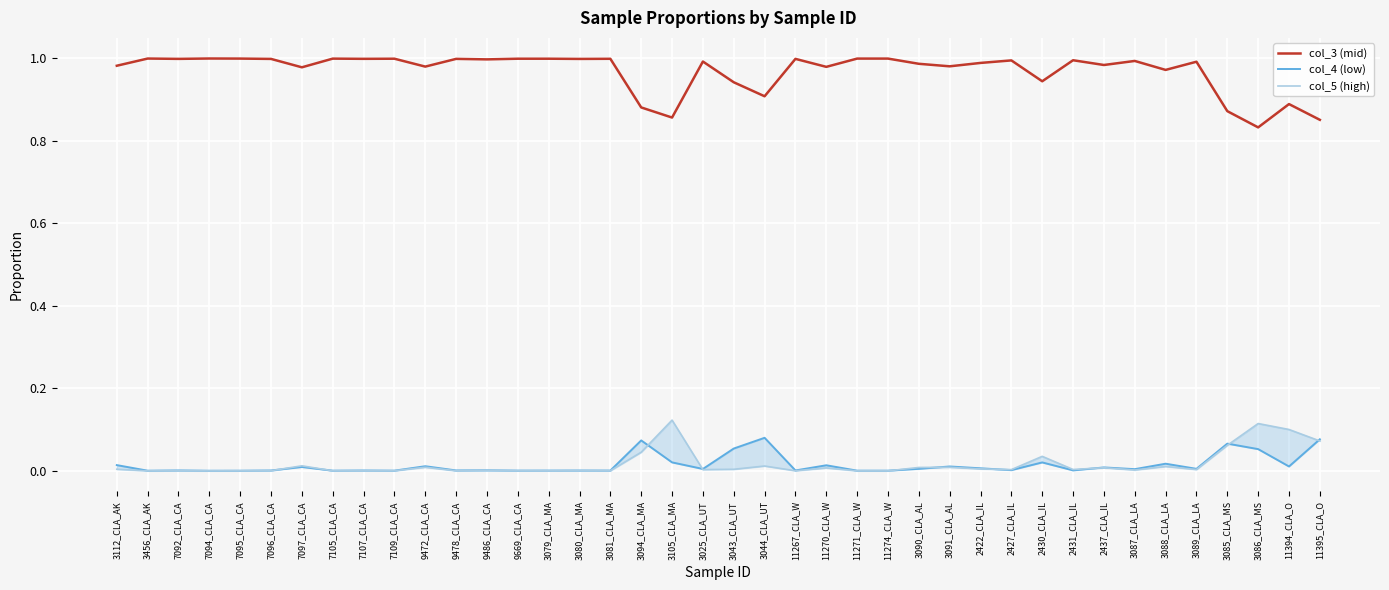

Which label corresponds to the smallest value in the chart?

3456_CLA_AK